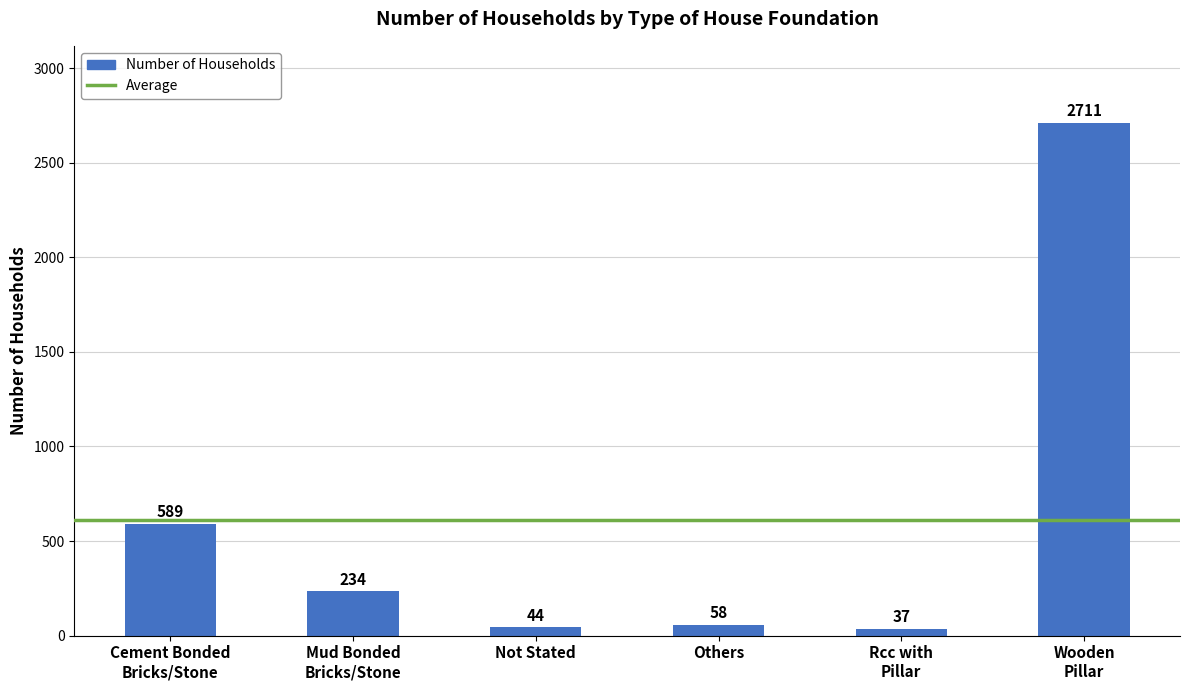

Approximately how many times larger is the value at Wooden
Pillar compared to Cement Bonded
Bricks/Stone?

4.6